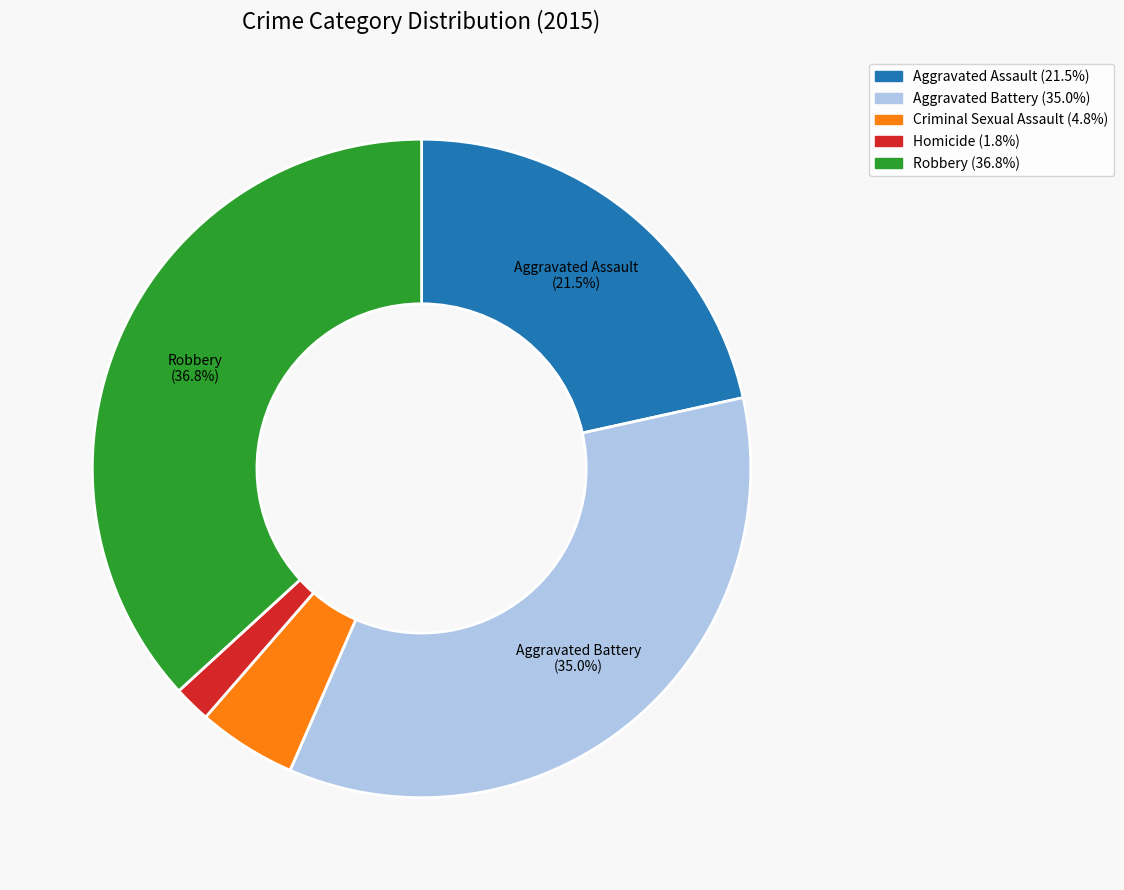

Does any single category account for the majority?

No